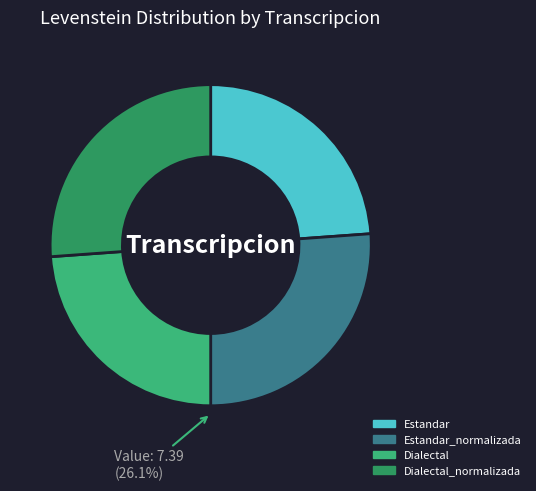

To the nearest percent, what is the average slice percentage?

25%